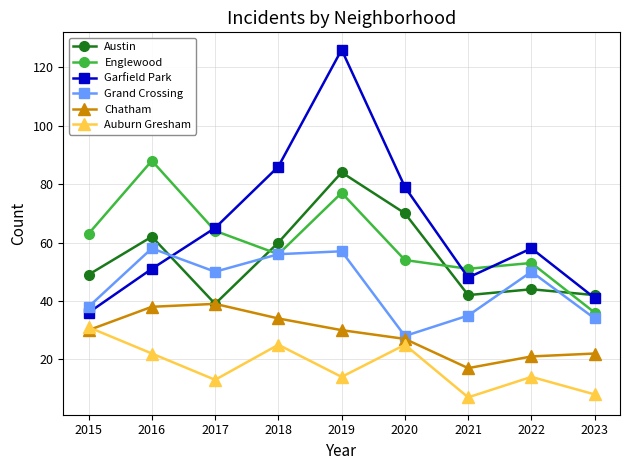

Reading left to right, list all the values displayed in this chart.

Austin: 49	62	39	60	84	70	42	44	42
Englewood: 63	88	64	56	77	54	51	53	36
Garfield Park: 36	51	65	86	126	79	48	58	41
Grand Crossing: 38	58	50	56	57	28	35	50	34
Chatham: 30	38	39	34	30	27	17	21	22
Auburn Gresham: 31	22	13	25	14	25	7	14	8